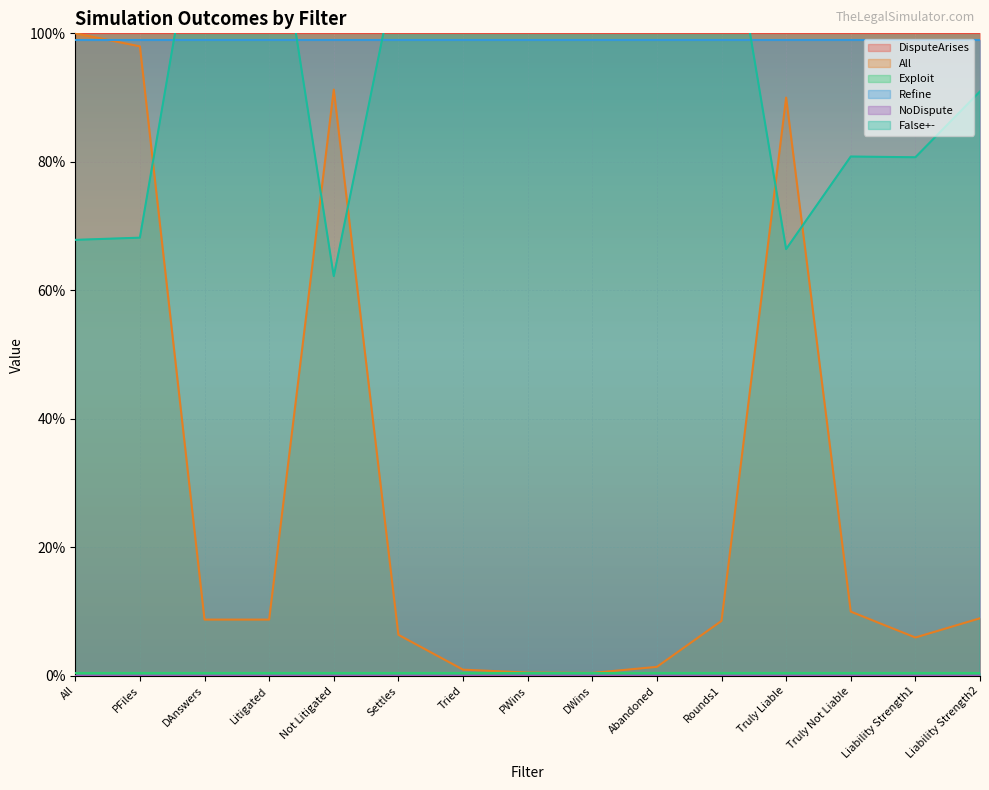

True or false: DisputeArises and NoDispute intersect in this chart.

False